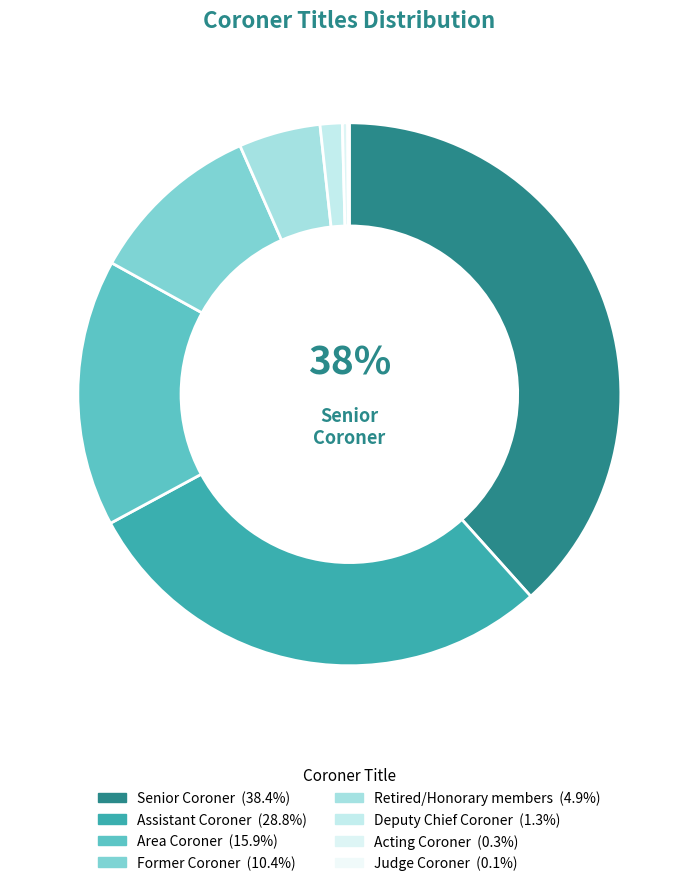

To the nearest percent, what is the difference between the Judge Coroner and Former Coroner slice percentages?

10%